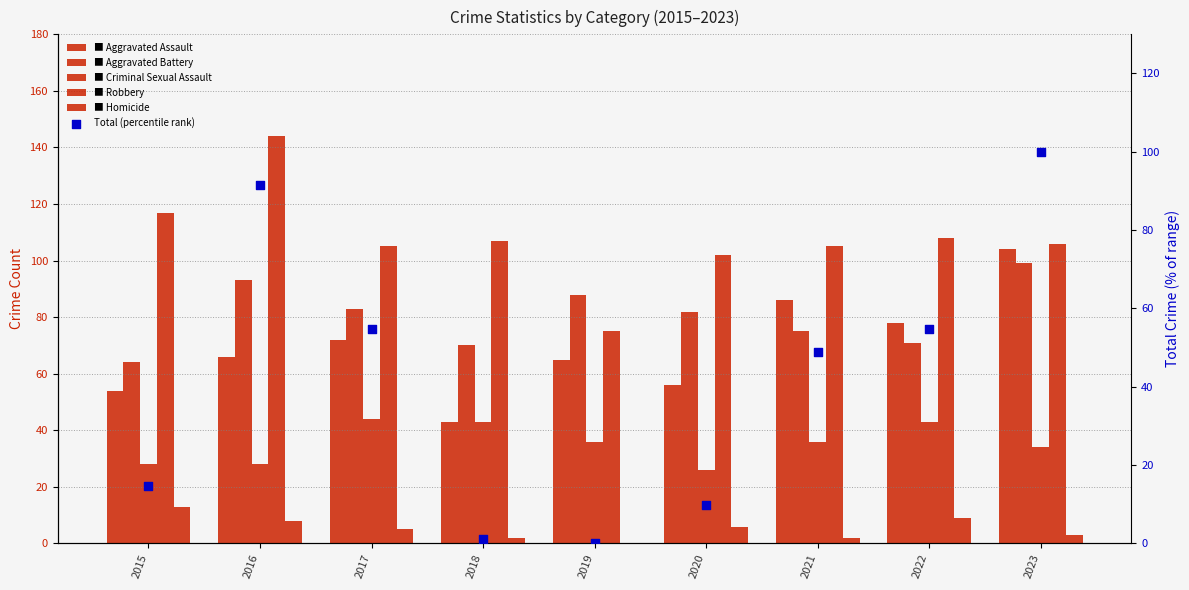

Is the value of Aggravated Battery at 2020 greater than the value of Robbery at 2019?

Yes